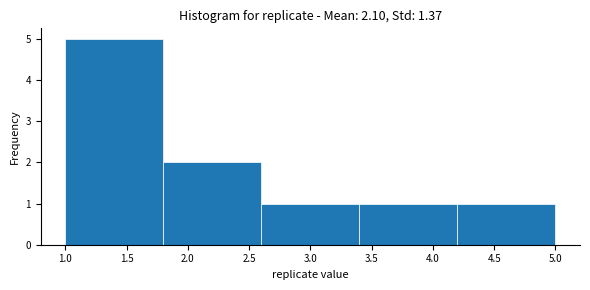

Which range on the x-axis has the tallest bar?

1.0 to 1.8